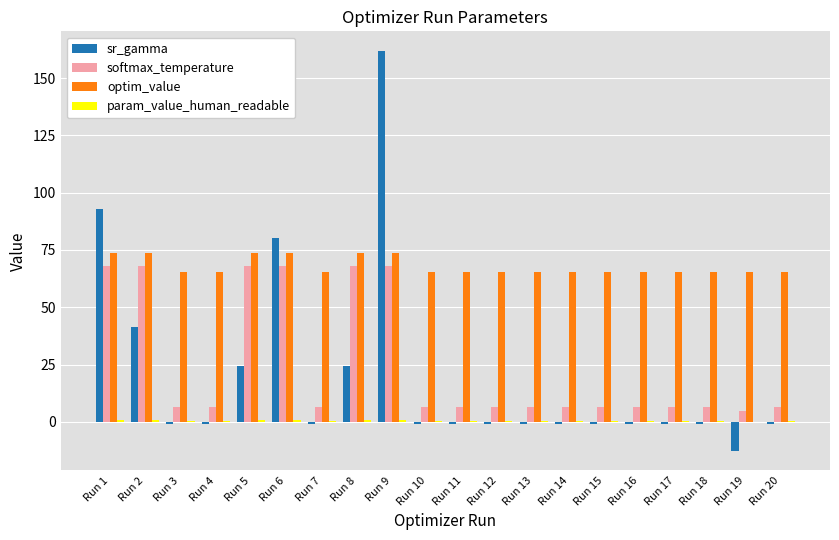

What is the maximum value for softmax_temperature?

68.1